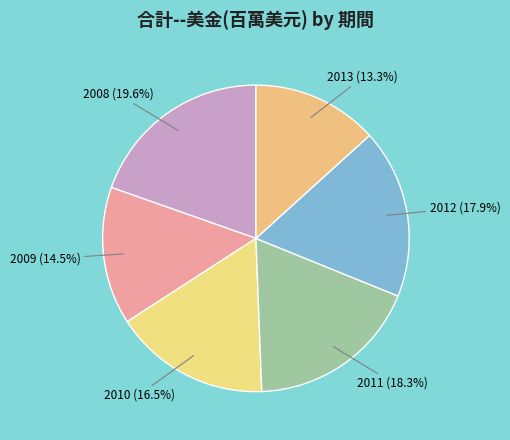

Does 2010 represent more than half of the total?

No